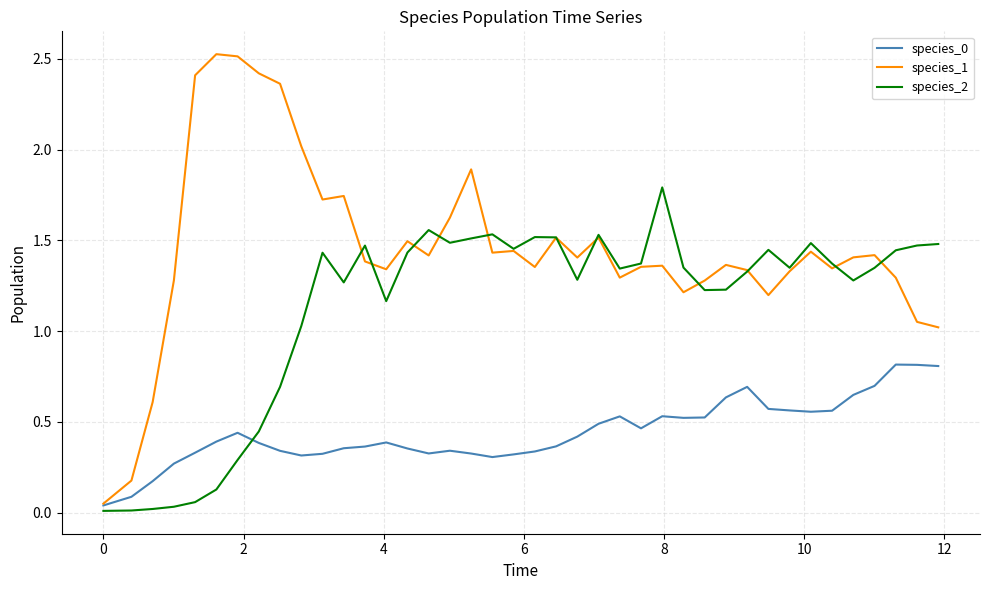

True or false: species_2 has more than 1 interior local peaks.

True